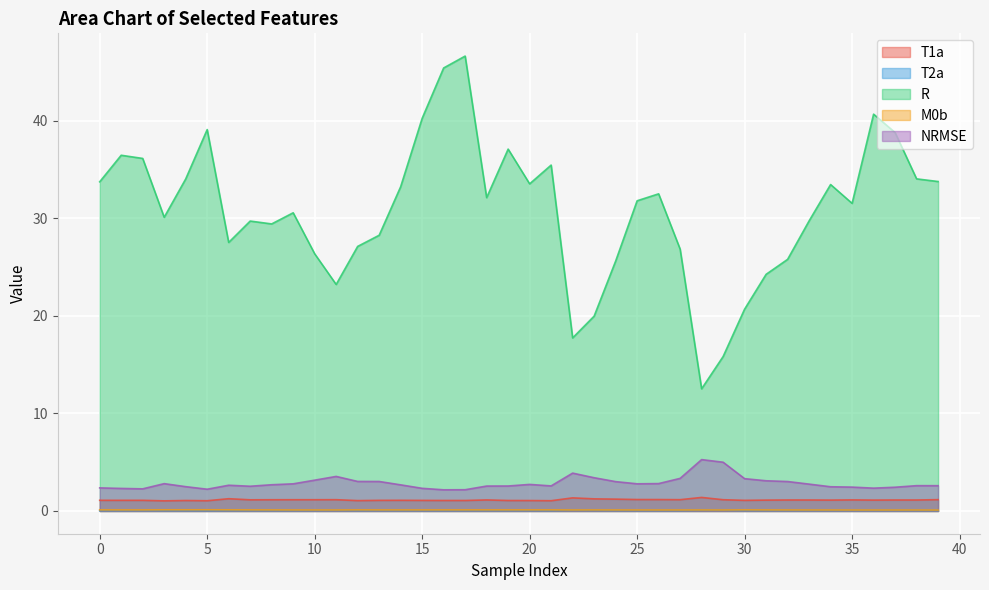

Is the value of T2a at 20 greater than the value of R at 29?

No